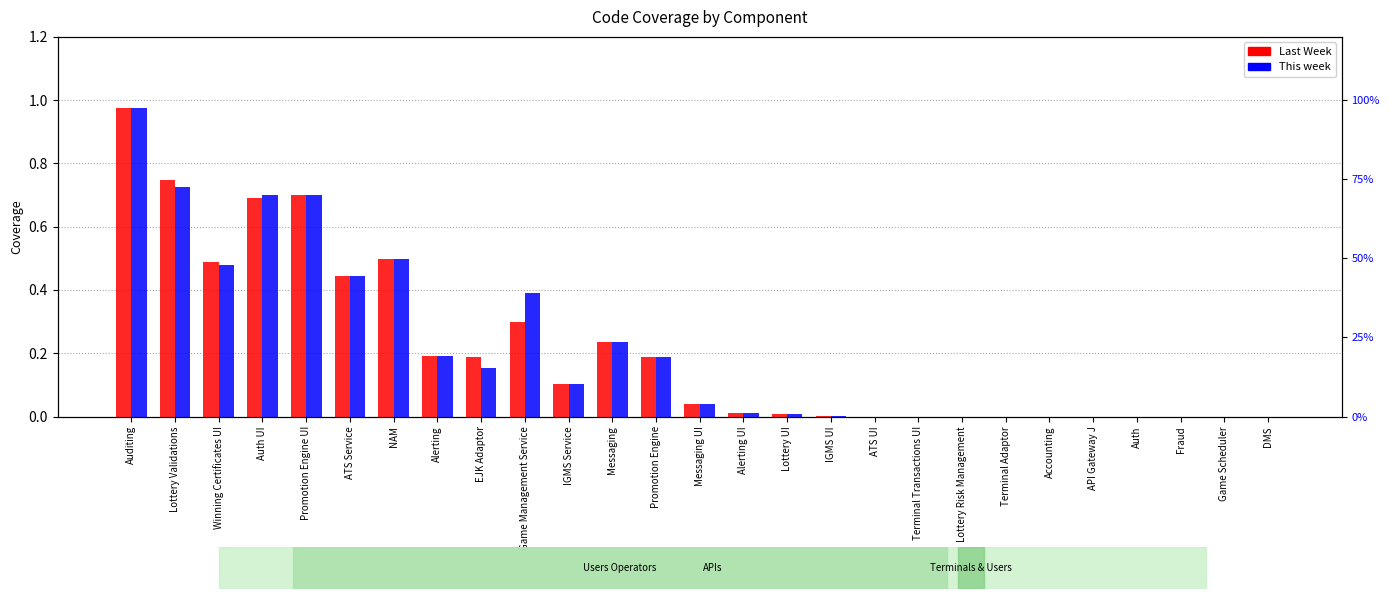

Reading right to left, list all the values displayed in this chart.

Last Week: DMS=0.0	Game Scheduler=0.0	Fraud=0.0	Auth=0.0	API Gateway J=0.0	Accounting=0.0	Terminal Adaptor=0.0	Lottery Risk Management=0.0	Terminal Transactions UI=0.0	ATS UI=0.0	IGMS UI=0.0	Lottery UI=0.0	Alerting UI=0.0	Messaging UI=0.0	Promotion Engine=0.2	Messaging=0.2	IGMS Service=0.1	Game Management Service=0.3	EJK Adaptor=0.2	Alerting=0.2	NAM=0.5	ATS Service=0.4	Promotion Engine UI=0.7	Auth UI=0.7	Winning Certificates UI=0.5	Lottery Validations=0.7	Auditing=1.0
This week: DMS=0.0	Game Scheduler=0.0	Fraud=0.0	Auth=0.0	API Gateway J=0.0	Accounting=0.0	Terminal Adaptor=0.0	Lottery Risk Management=0.0	Terminal Transactions UI=0.0	ATS UI=0.0	IGMS UI=0.0	Lottery UI=0.0	Alerting UI=0.0	Messaging UI=0.0	Promotion Engine=0.2	Messaging=0.2	IGMS Service=0.1	Game Management Service=0.4	EJK Adaptor=0.2	Alerting=0.2	NAM=0.5	ATS Service=0.4	Promotion Engine UI=0.7	Auth UI=0.7	Winning Certificates UI=0.5	Lottery Validations=0.7	Auditing=1.0